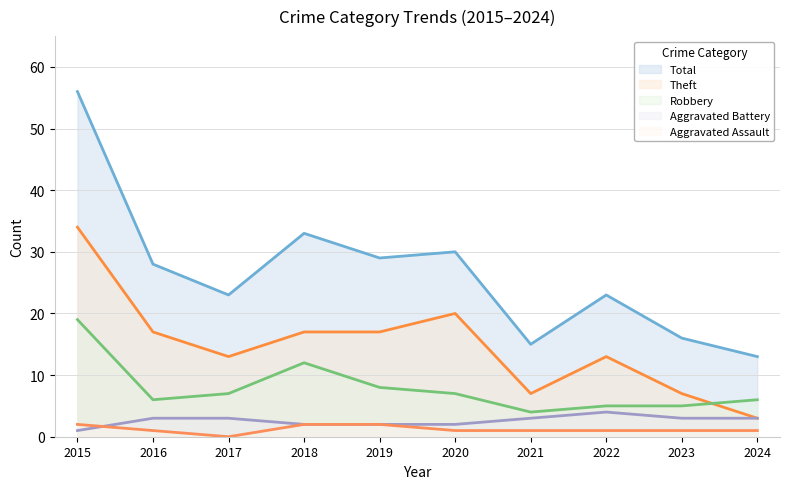

Is it true that Aggravated Assault equals 2 at 2019?

True